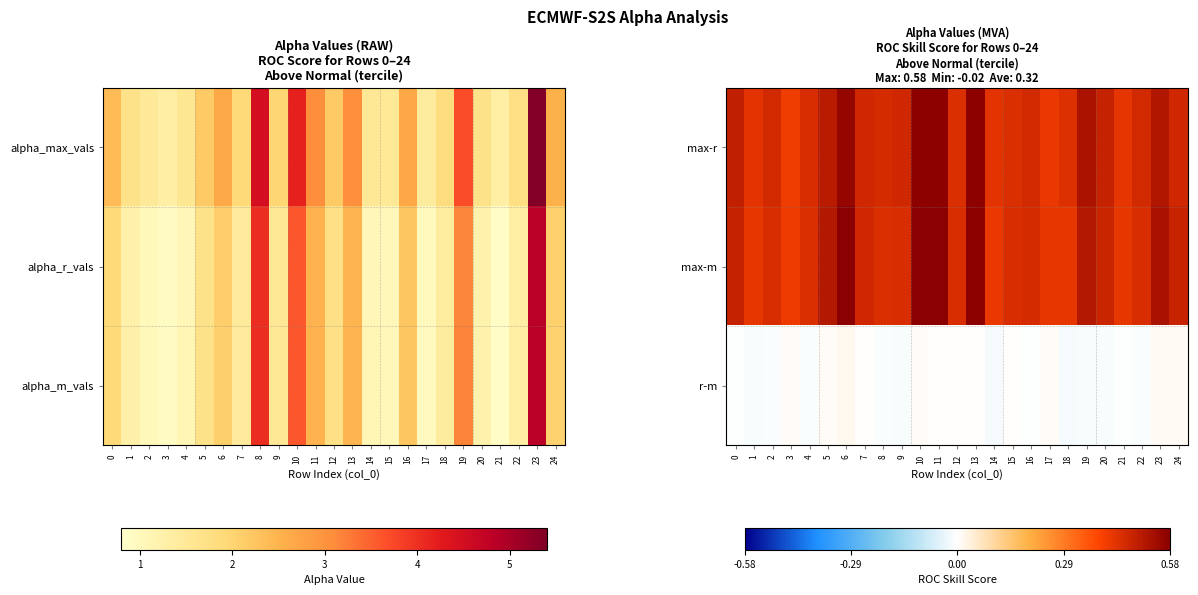

How many max-m values are between 0 and 1?

25